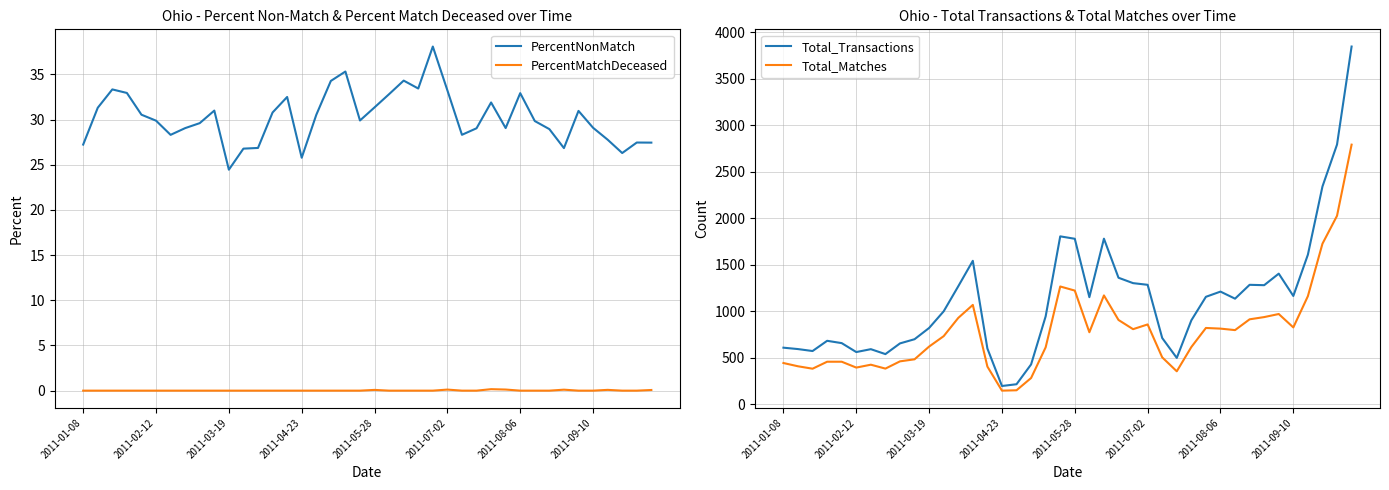

At 21, list the series in order from largest to smallest.

Total_Transactions, Total_Matches, PercentNonMatch, PercentMatchDeceased